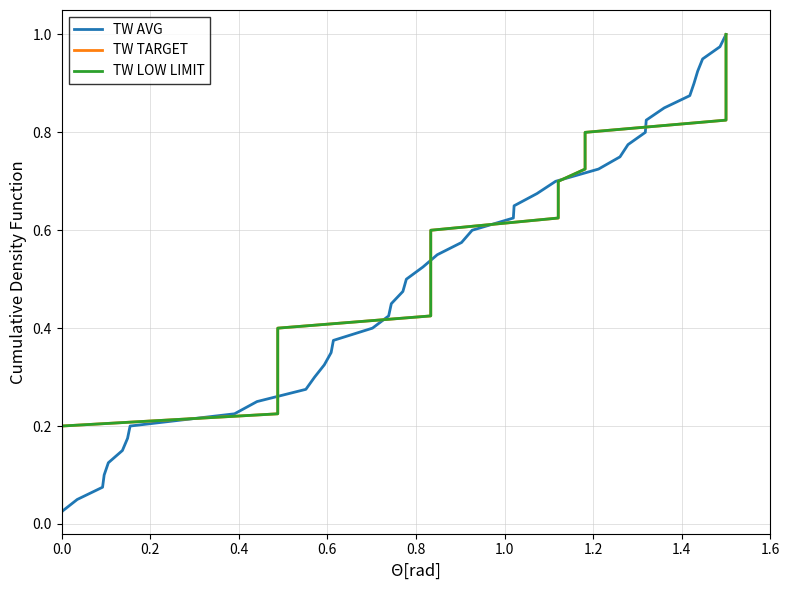

List the series in order of their peak value, lowest first.

TW AVG, TW TARGET, TW LOW LIMIT